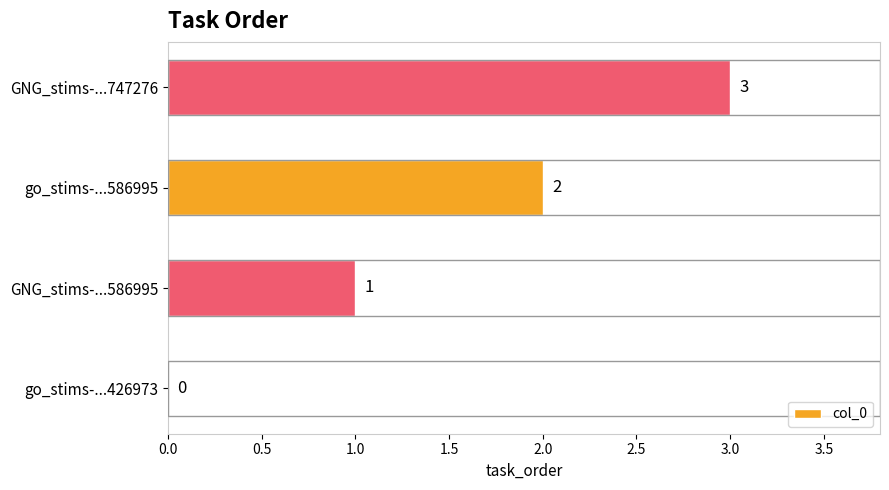

What is the sum of all values?

6